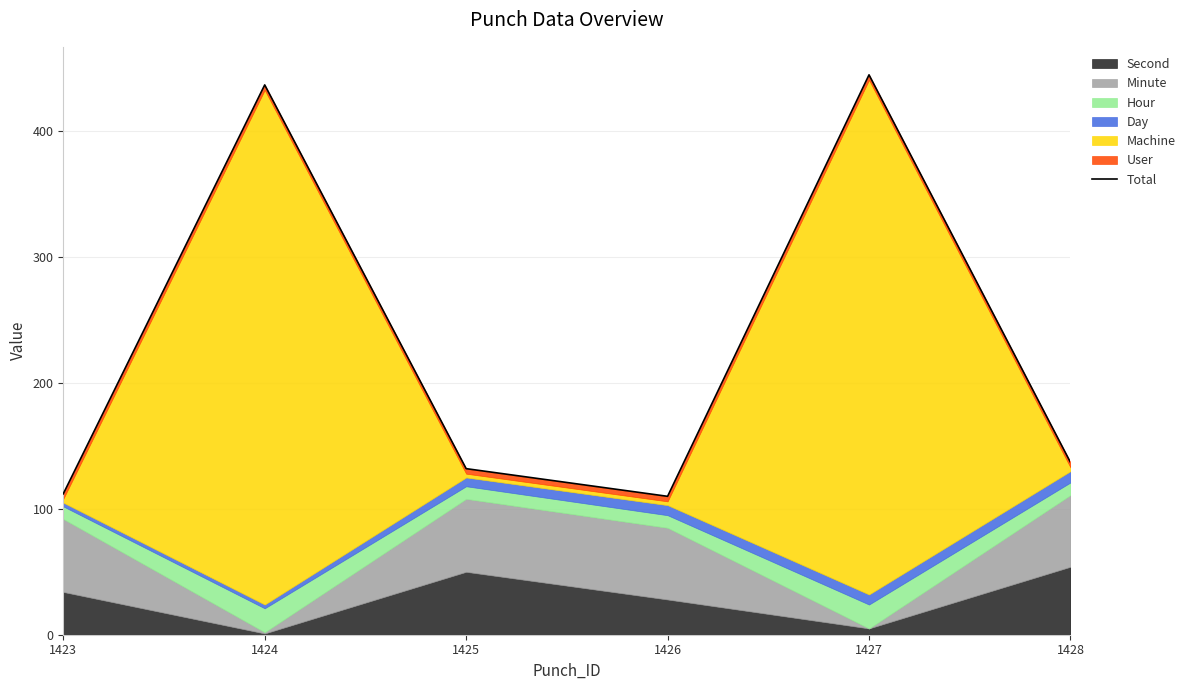

Is it true that the value at 1426 is 110?

True